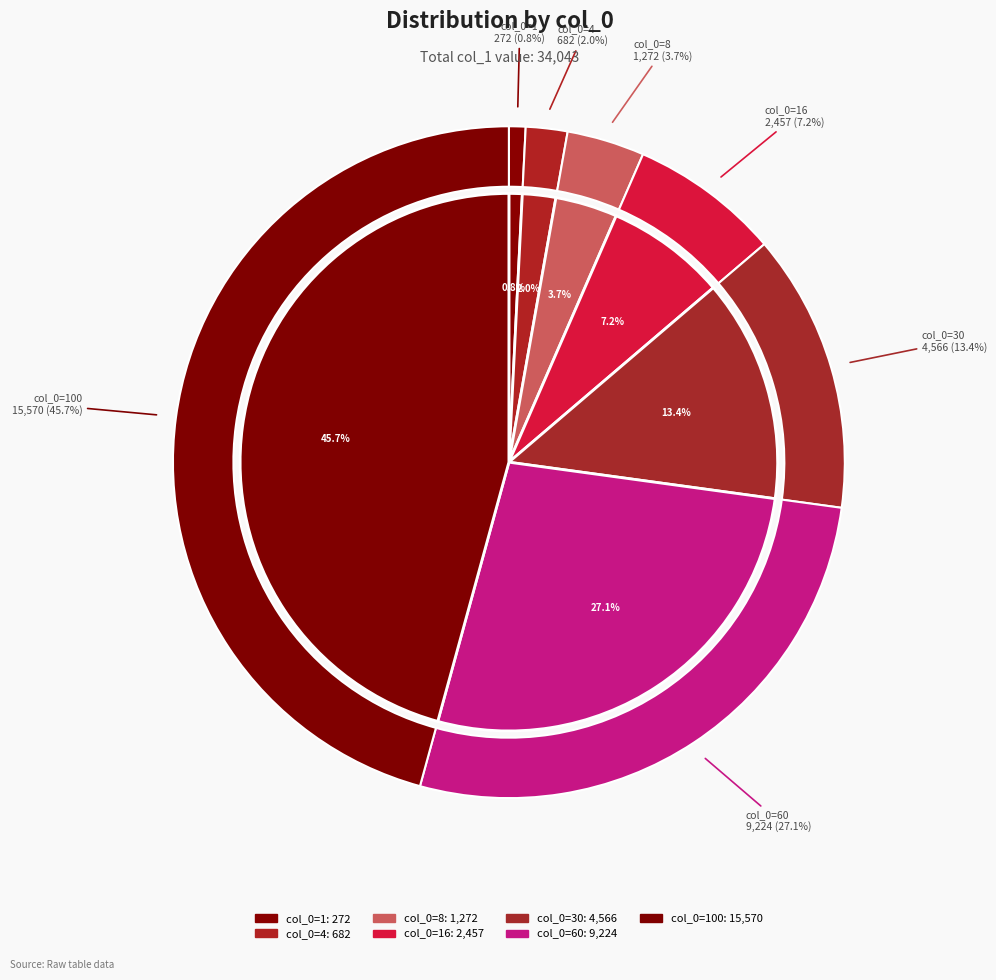

What is the change in value from 1 to 30?

+4294